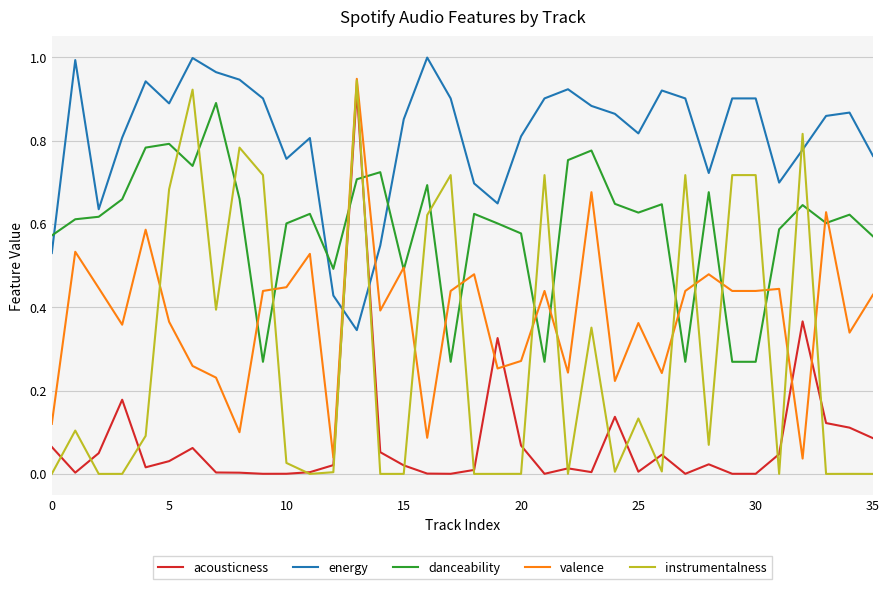

True or false: acousticness and energy intersect in this chart.

True